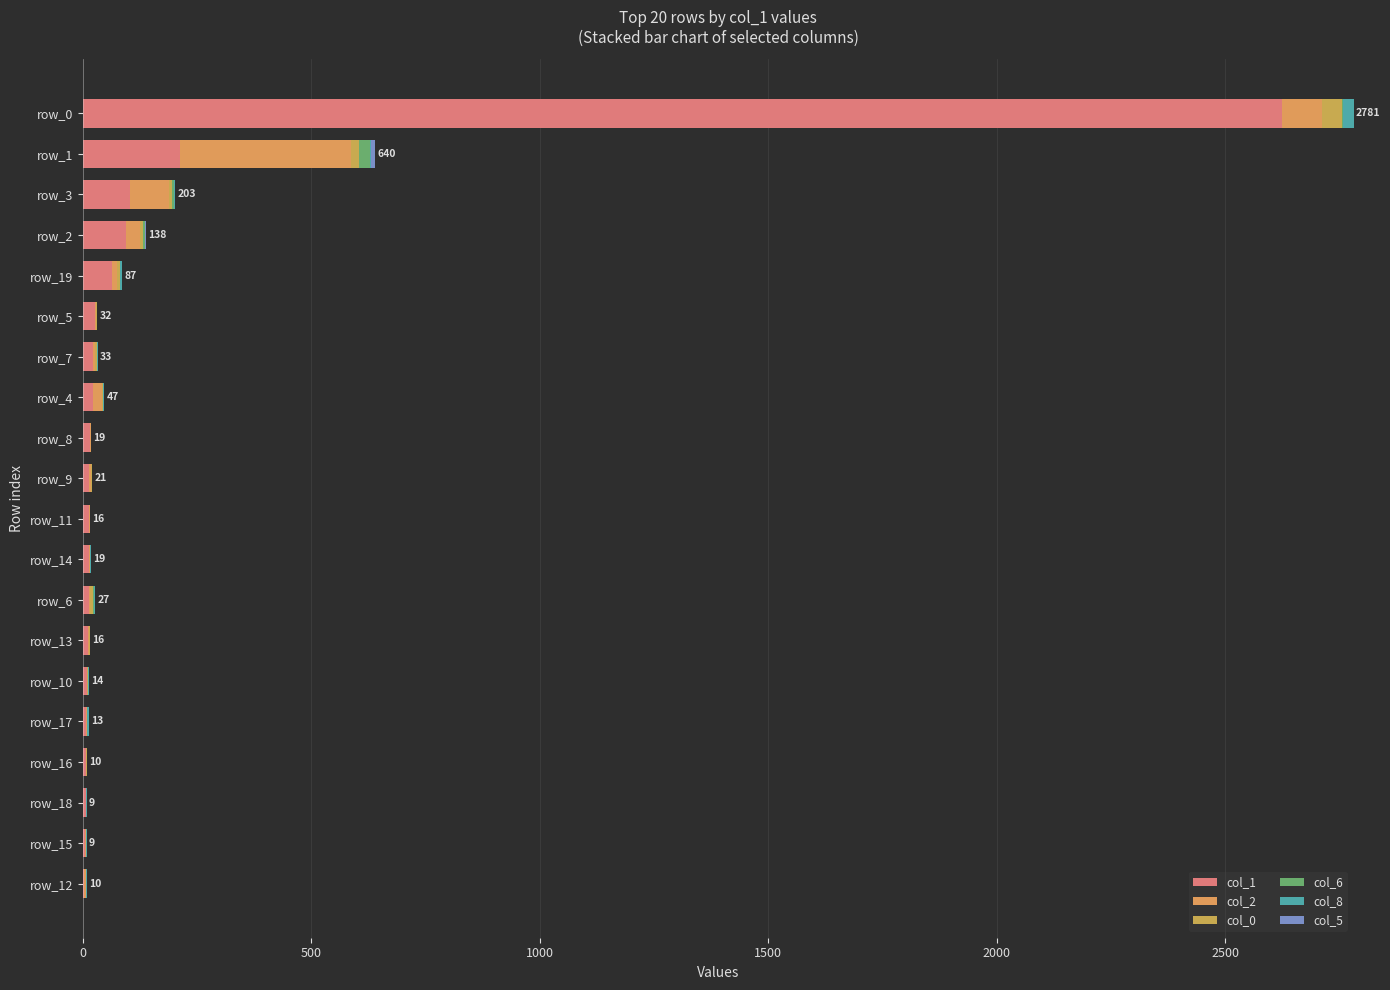

Where is col_0 nearest to the value 21?

18